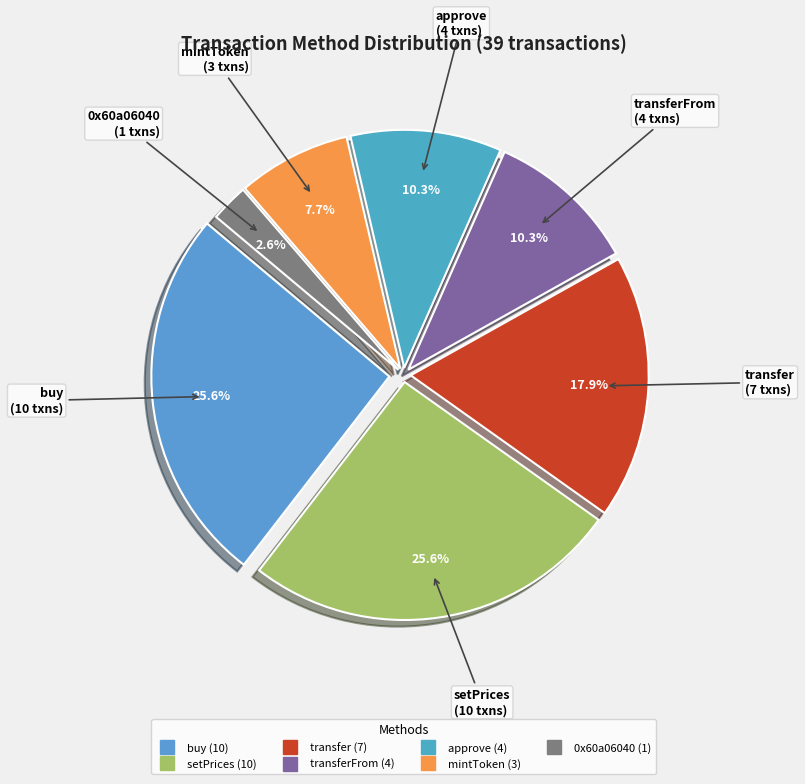

How many segments does this pie chart have?

7